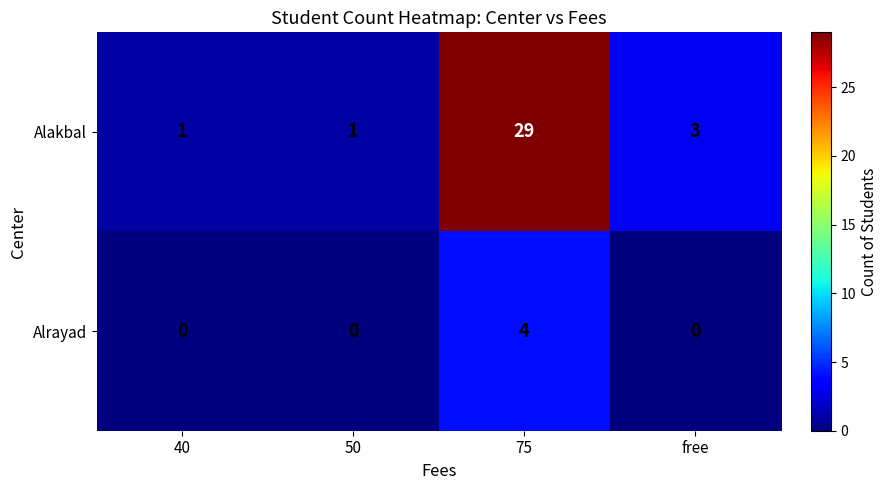

How many data points does each series have?

4